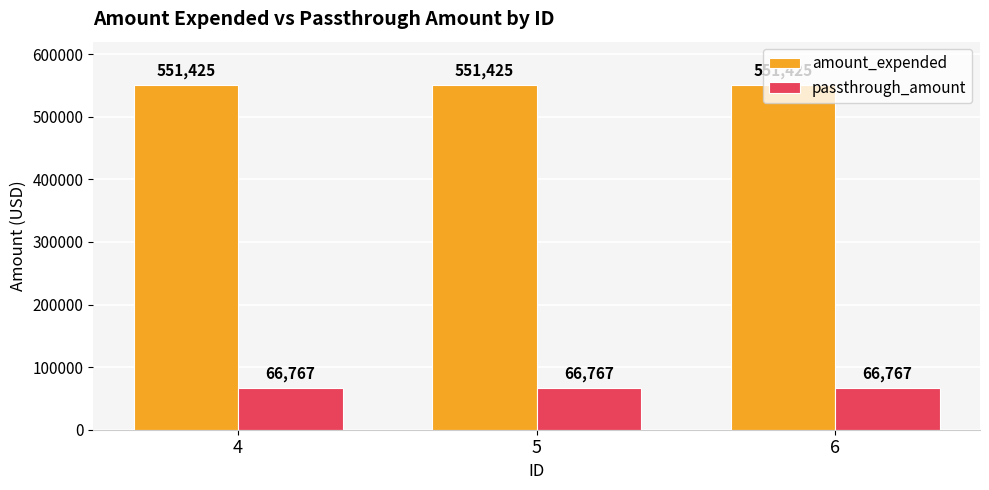

At how many categories does at least one series exceed 362892?

3